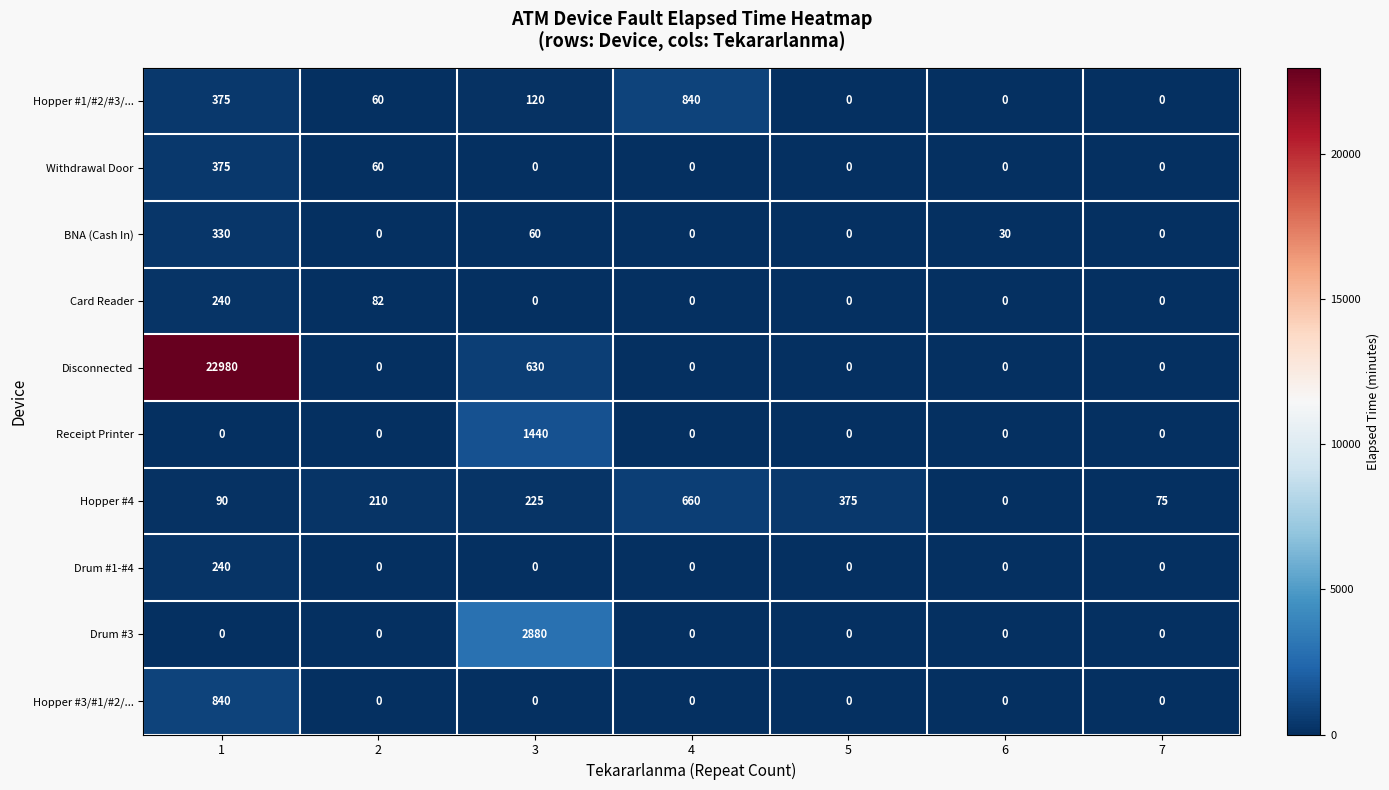

What is the difference between the second highest and minimum values in the BNA (Cash In) series?

60